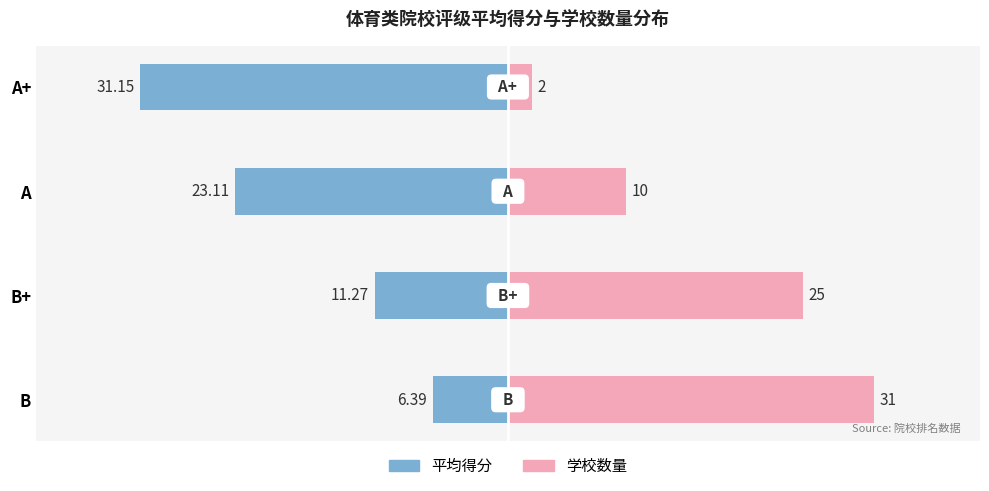

What is the sum of all 学校数量 values?

68.0